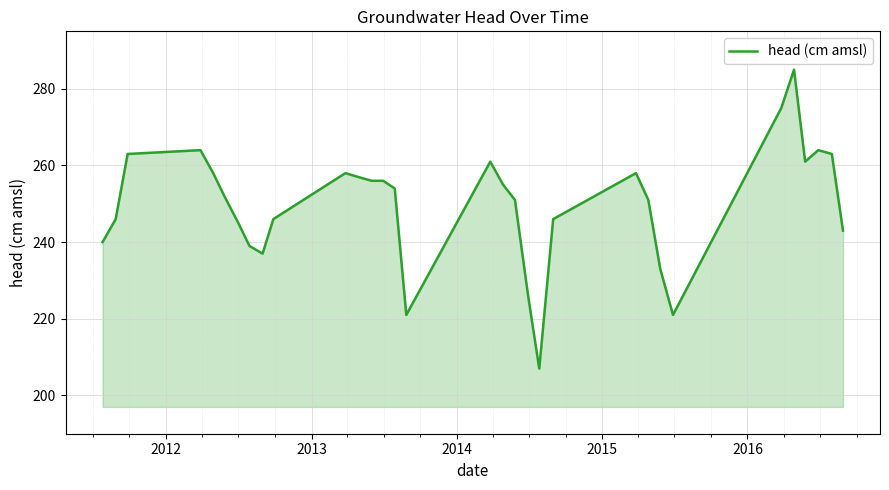

What is the minimum value shown in the chart?

207